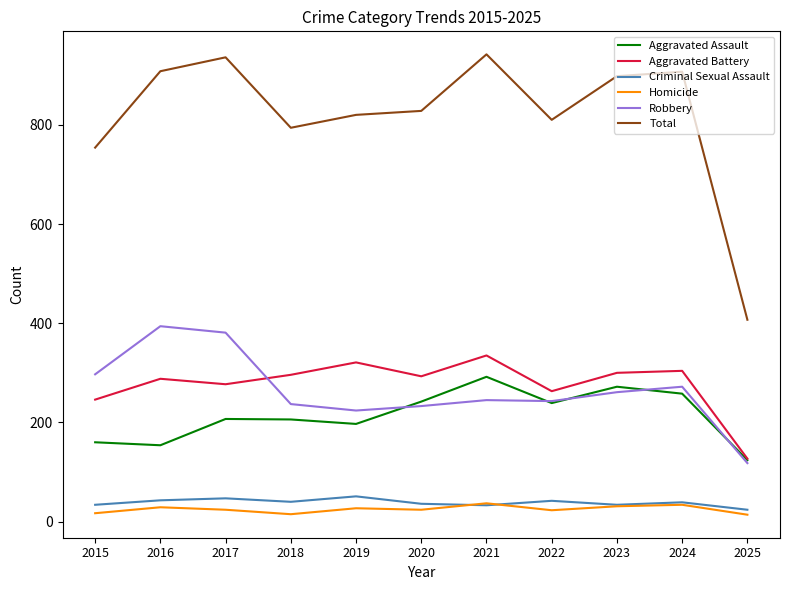

Which series has the largest total across all categories?

Total